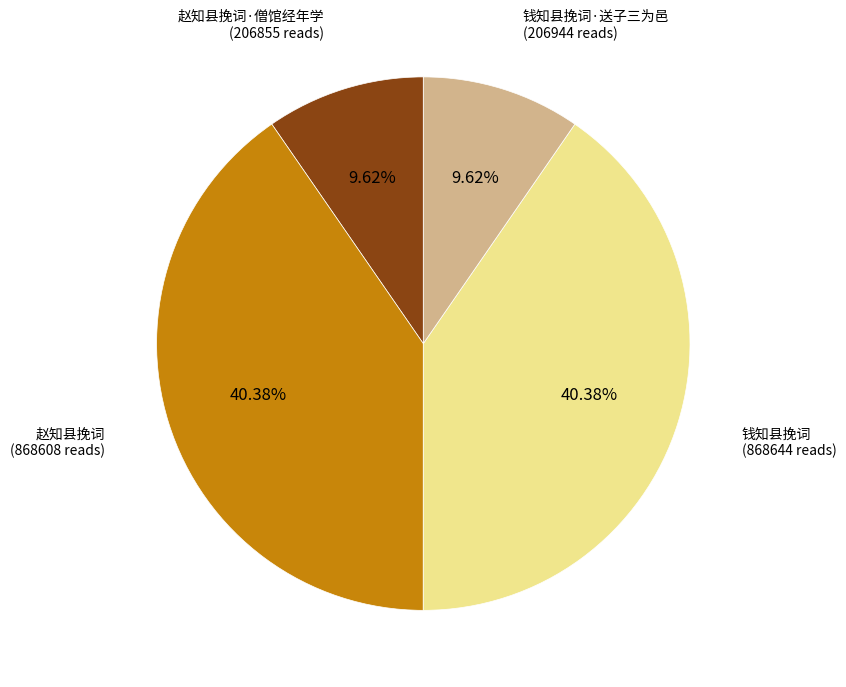

Is there a majority slice in this chart?

No